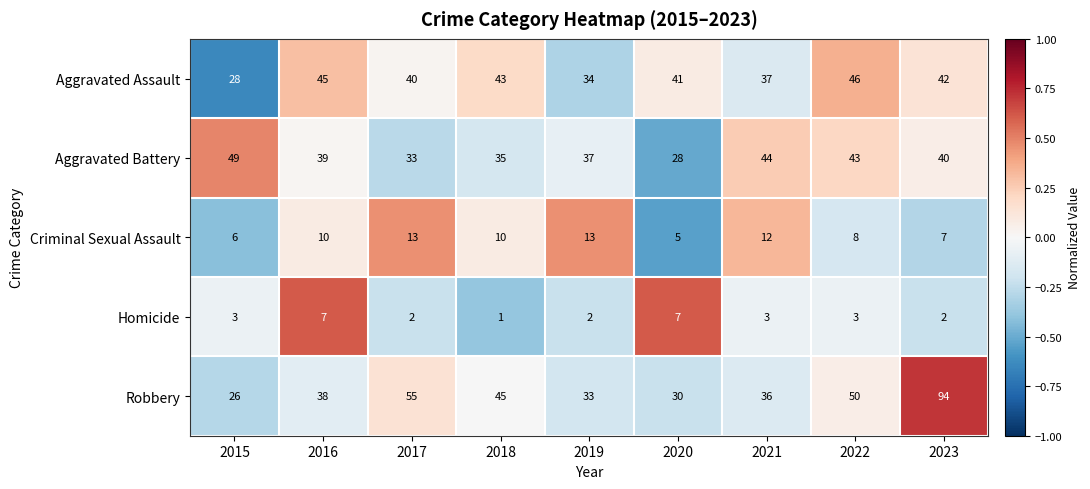

Count the number of data series in this chart.

5